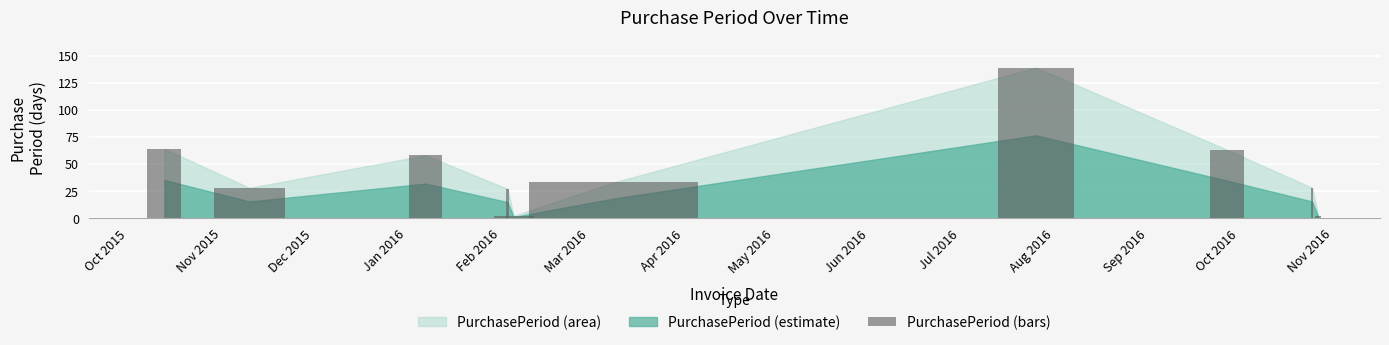

What is the difference between the second highest and minimum values?

62